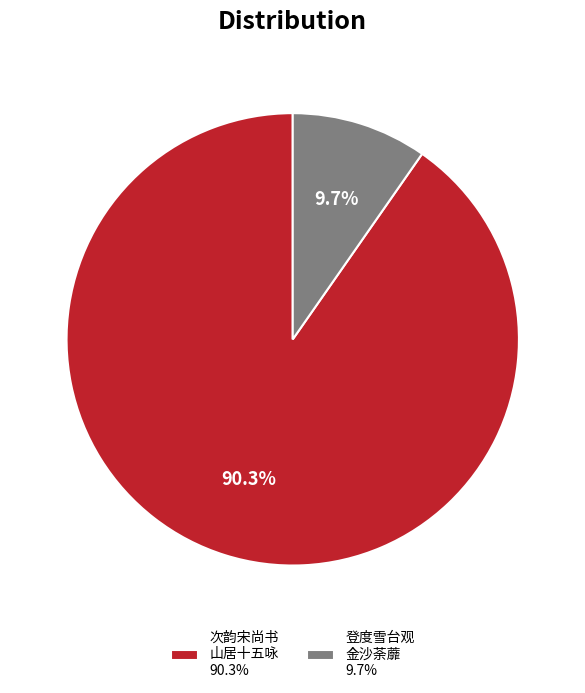

What is the largest slice in the pie chart?

次韵宋尚书 山居十五咏 90.3%